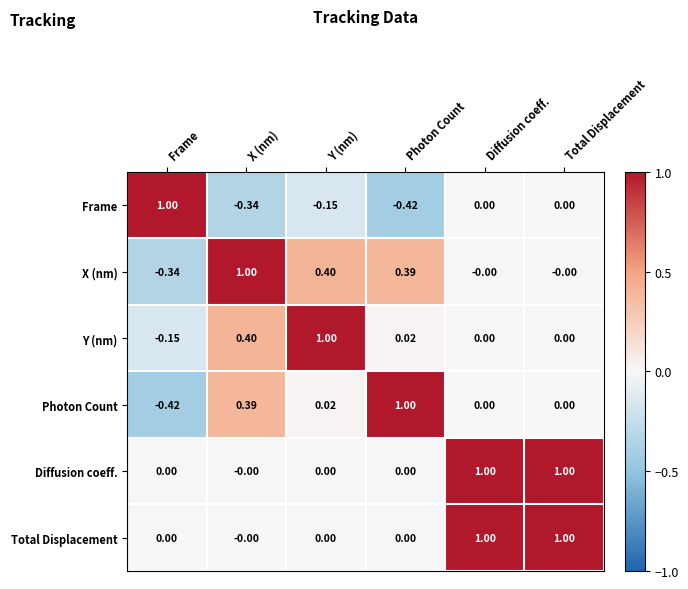

At which label does Frame reach its minimum?

Photon Count